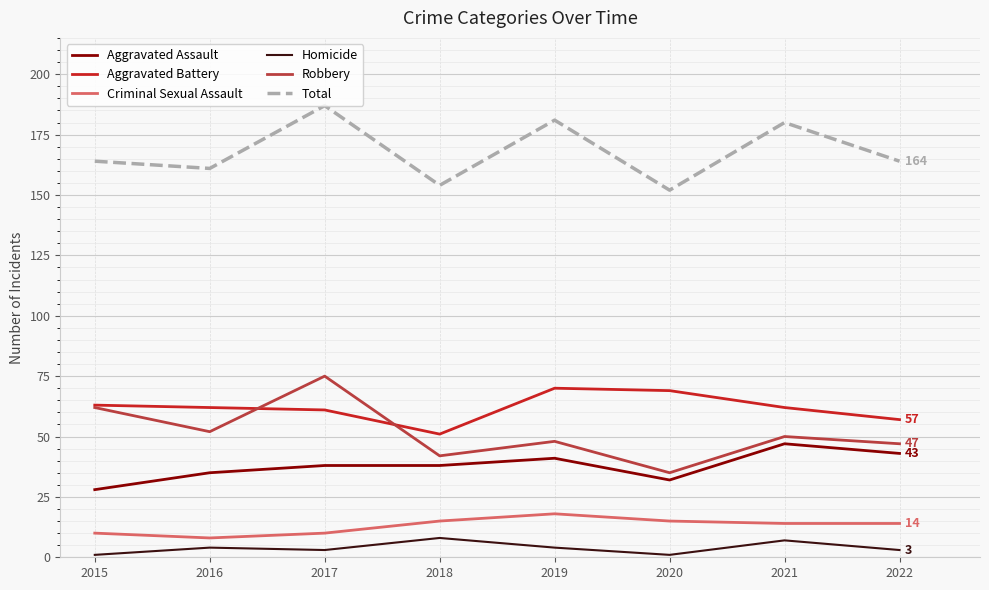

What is the average value of the Aggravated Assault series?

38